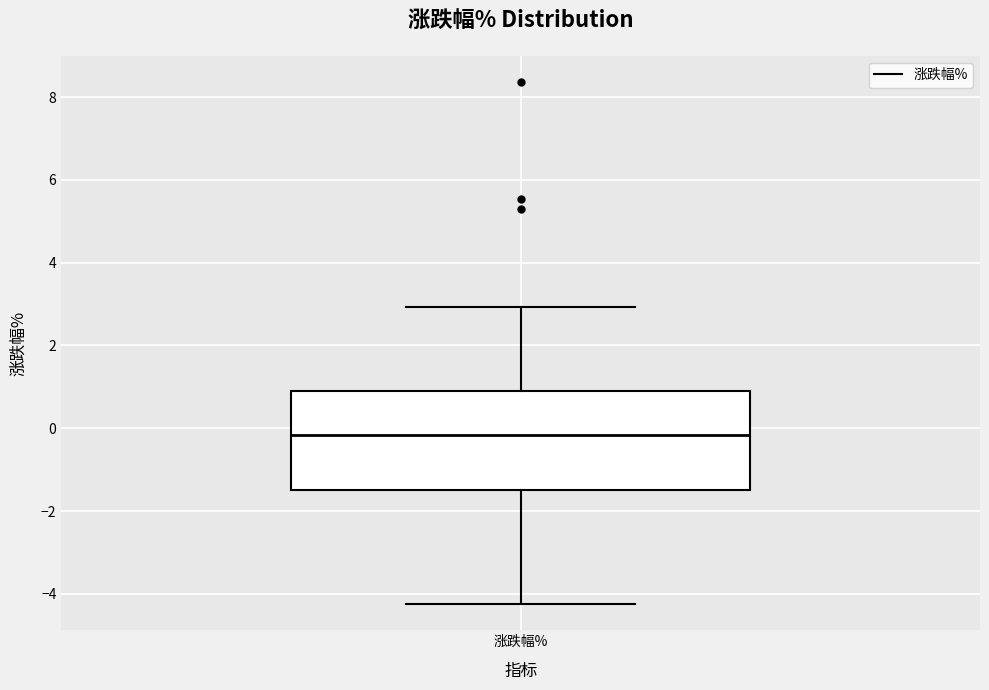

Transcribe this box plot: give where the median line is, the range the box spans, and where the two whiskers end, as read against the y-axis. The values are not printed on the chart, so give them approximately, as read against the axis.

median -0.2, box -1.4 to 0.8, whiskers -4.2 to 3.0